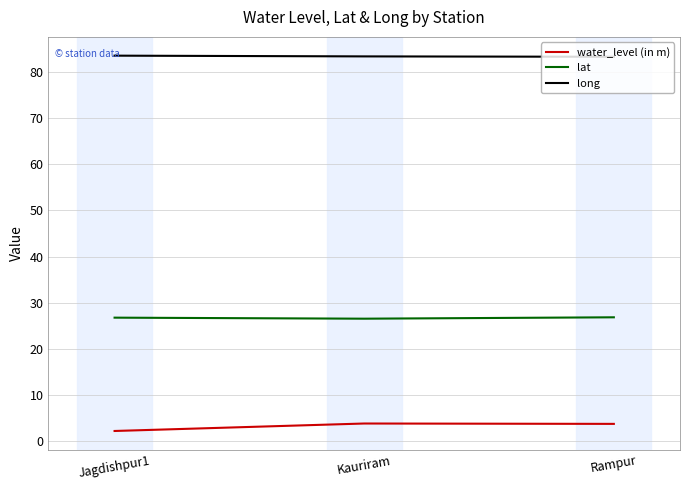

Rank the series by their average value, from highest to lowest.

long, lat, water_level (in m)